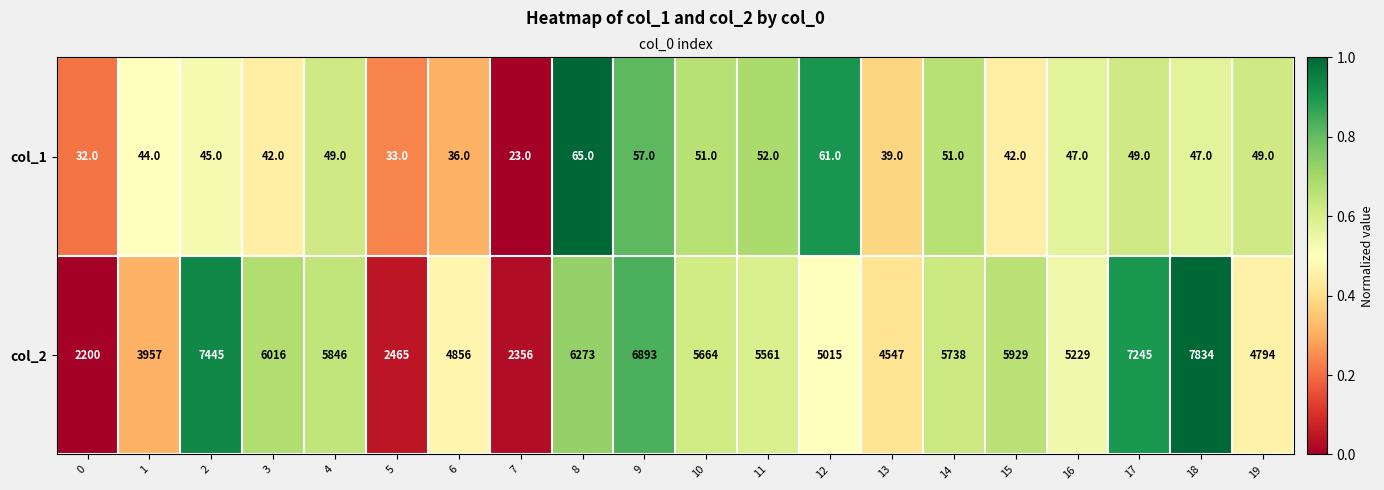

Which series has the largest range (max minus min)?

col_2